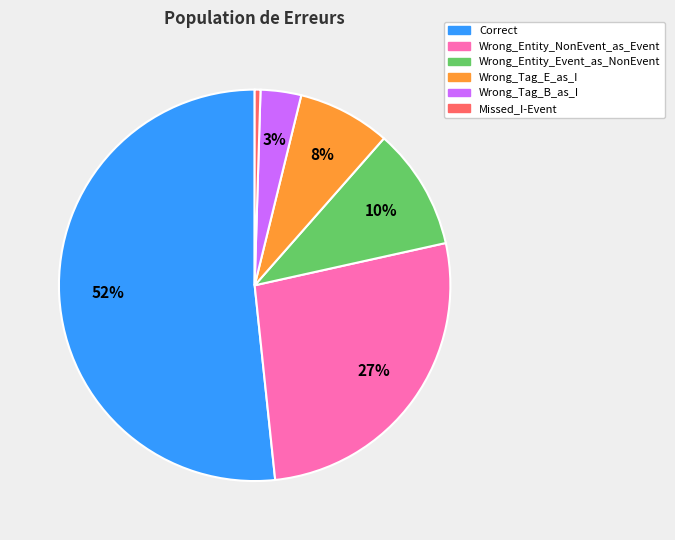

To the nearest percent, what is the average slice percentage?

17%